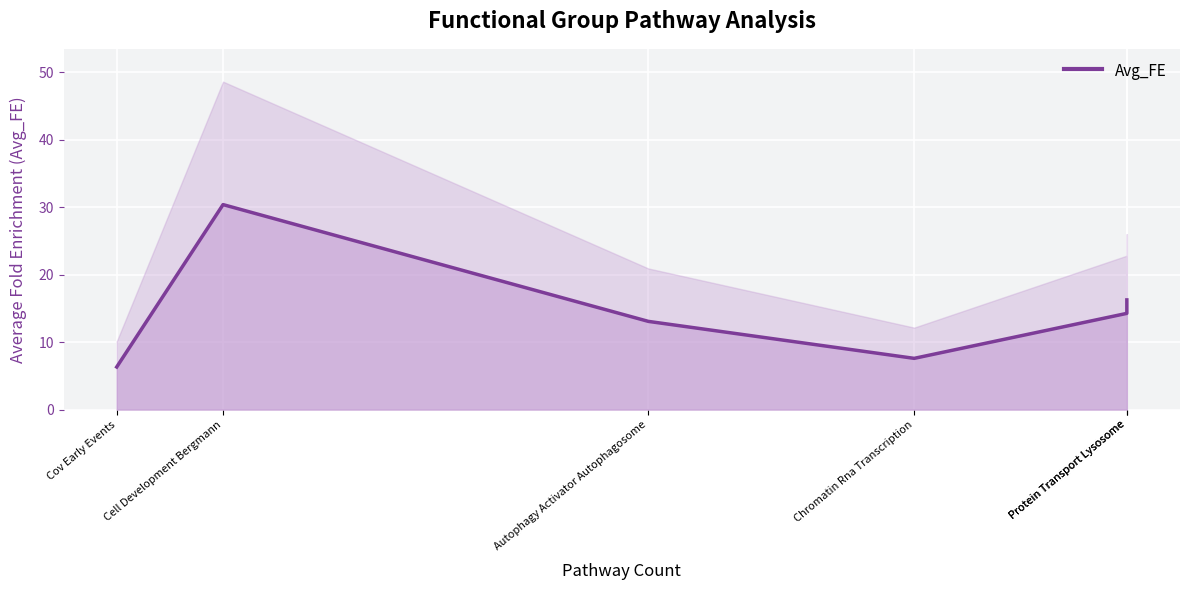

What value does the data have at Protein Transport Lysosome?

14.3